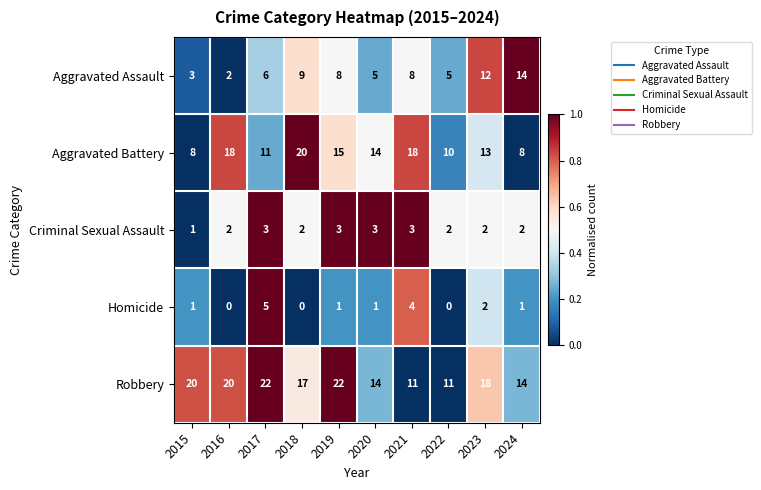

What is the total value across all series at 2019?

49